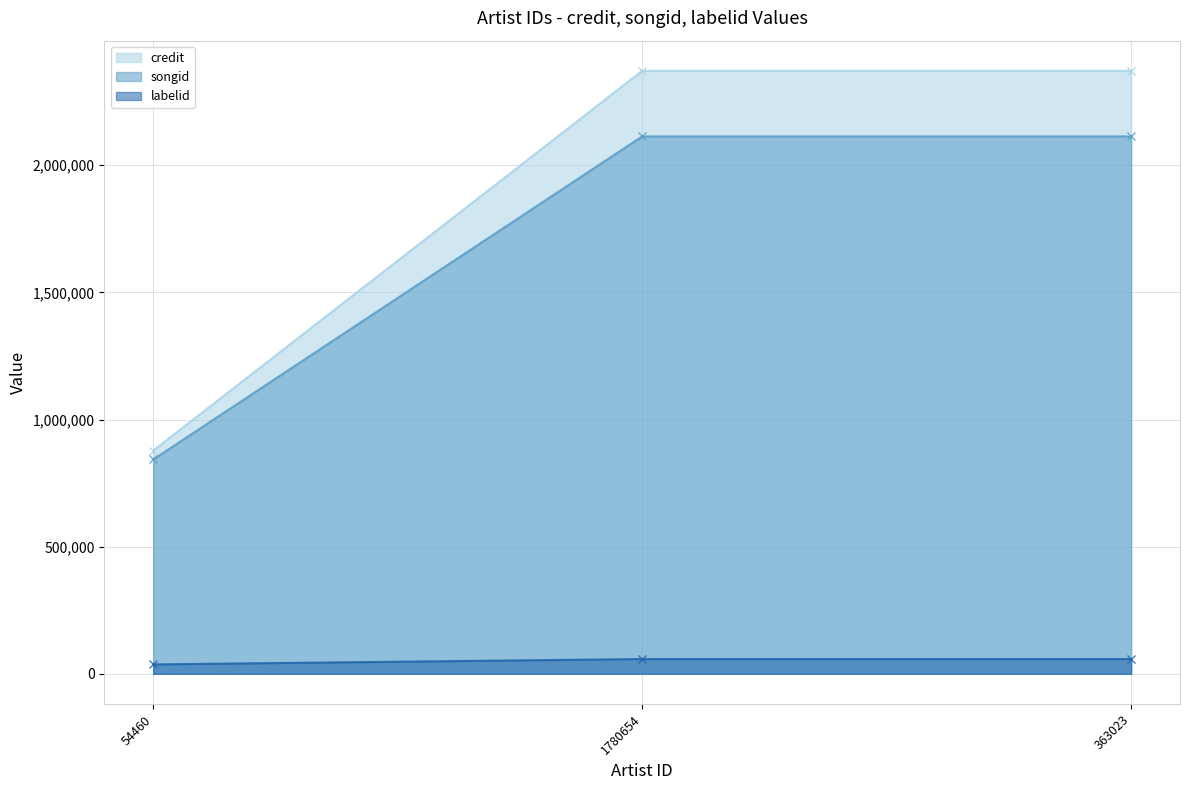

What is the sum of all songid values?

5069415